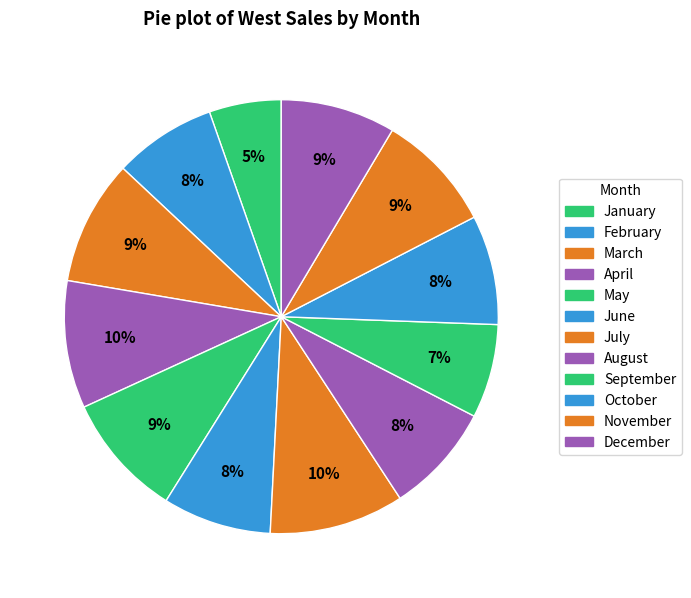

Count the number of slices in the pie.

12